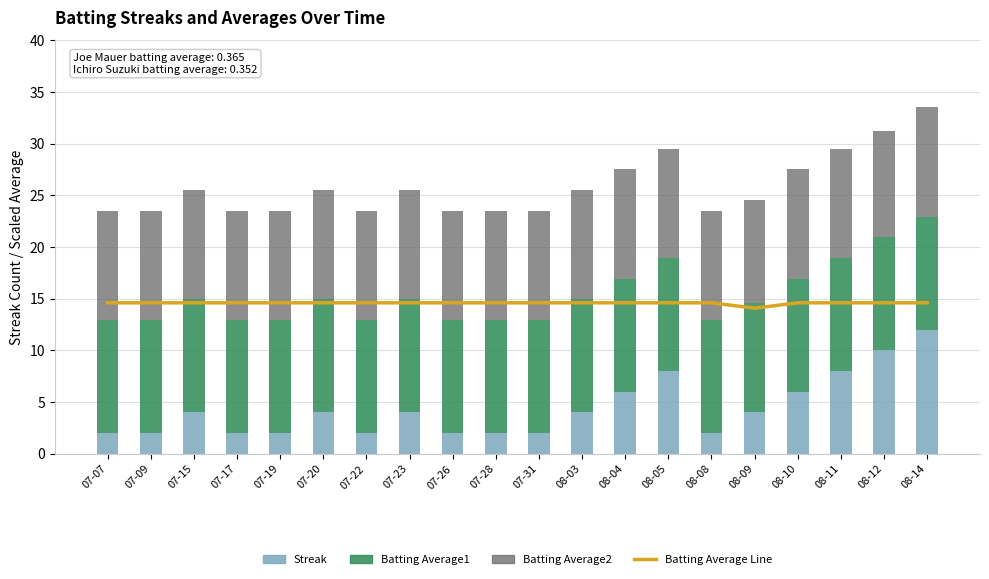

Is it true that Batting Average Line equals 14.1 at 08-09?

True